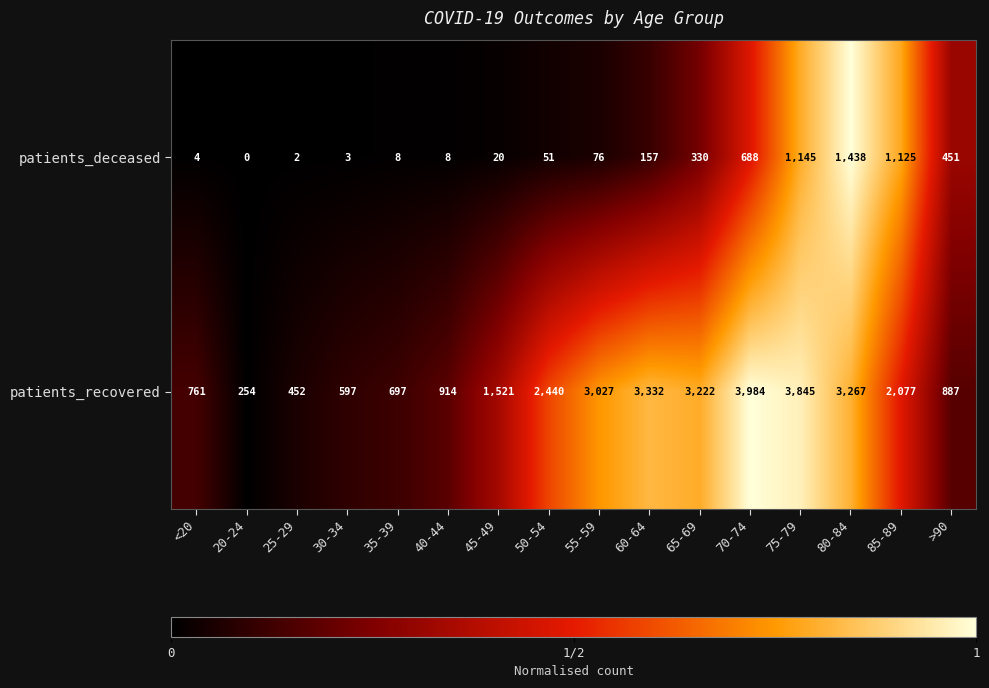

What is the average value of the patients_recovered series?

1955